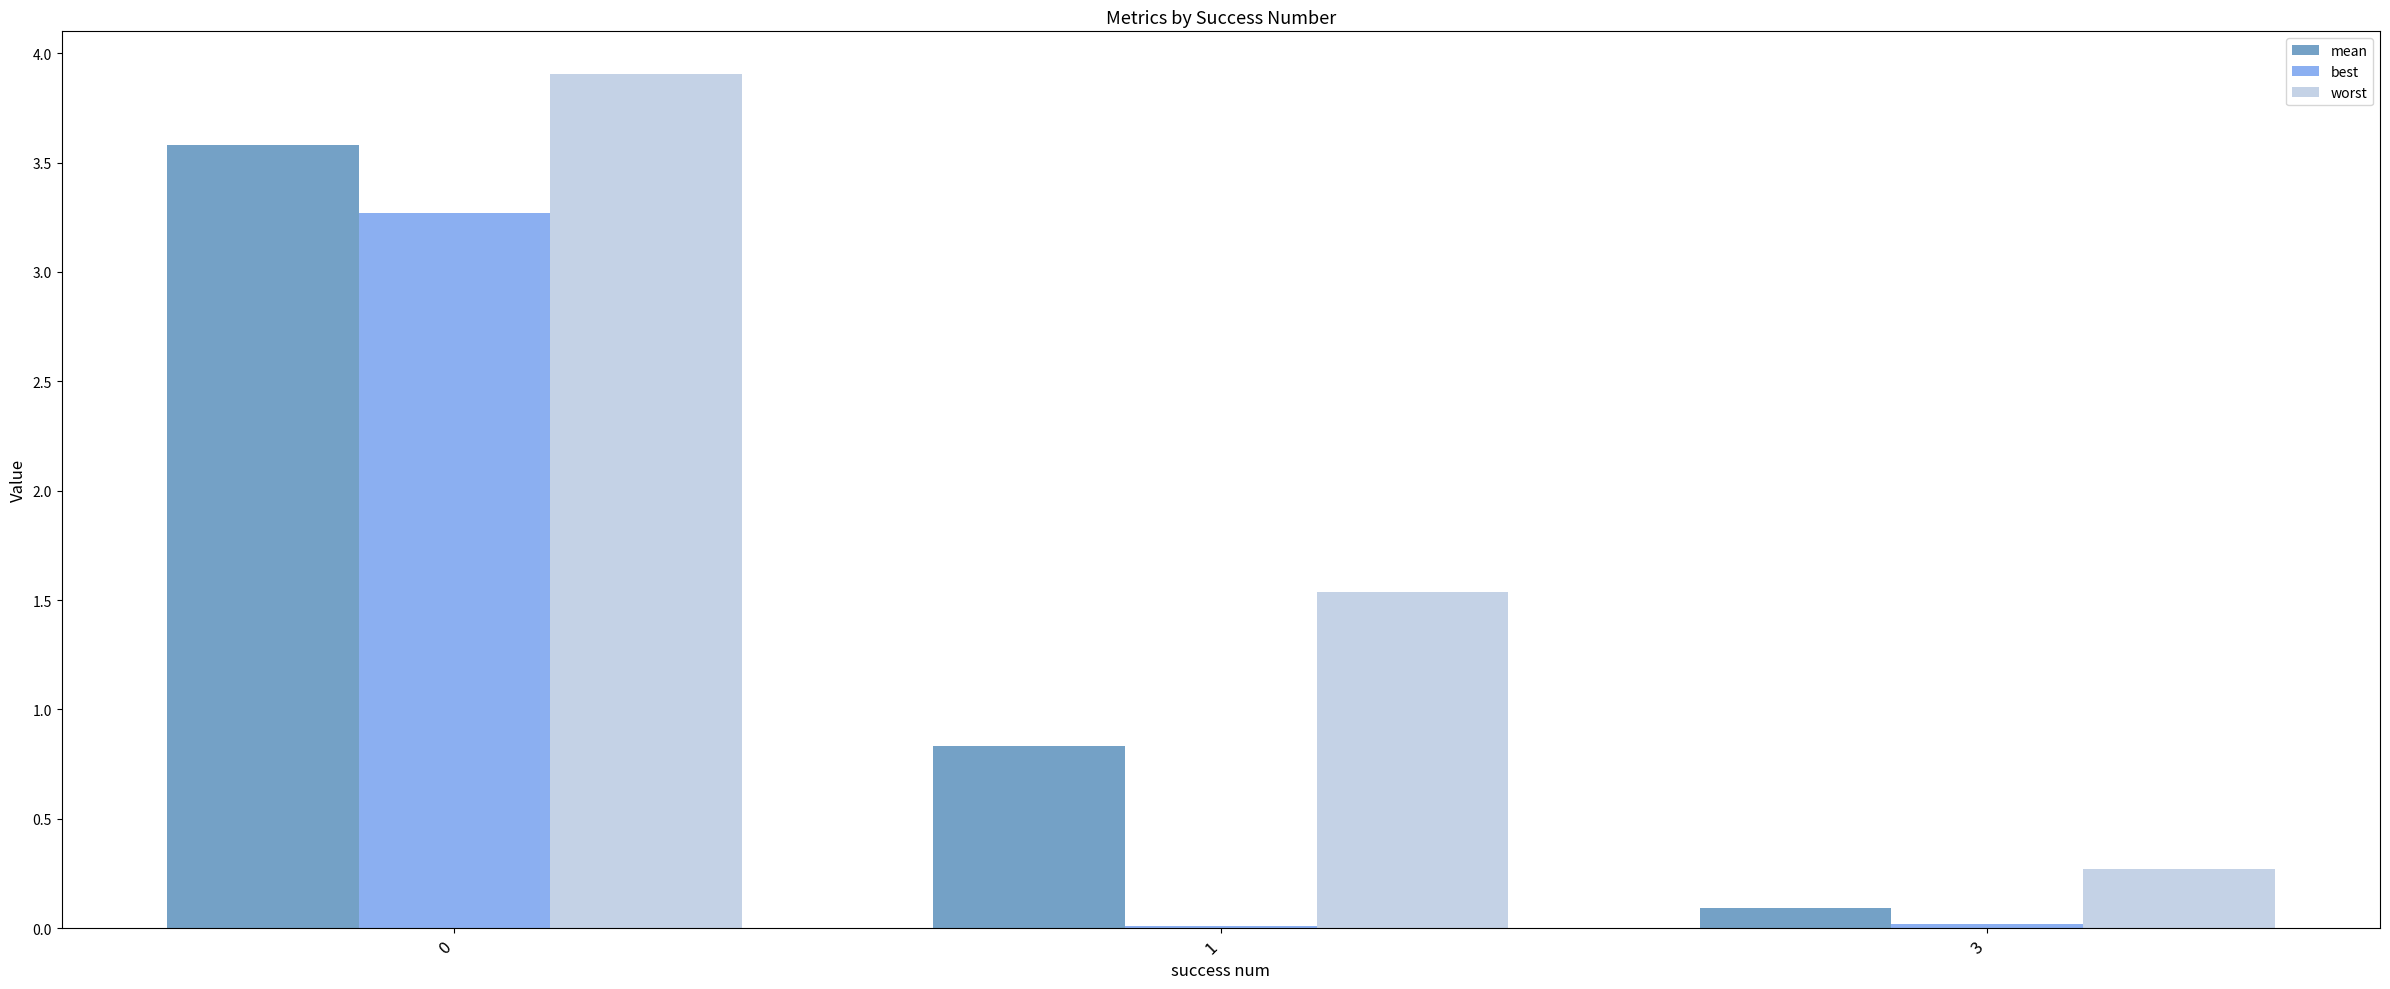

Between 0 and 3, which series saw the biggest shift?

worst